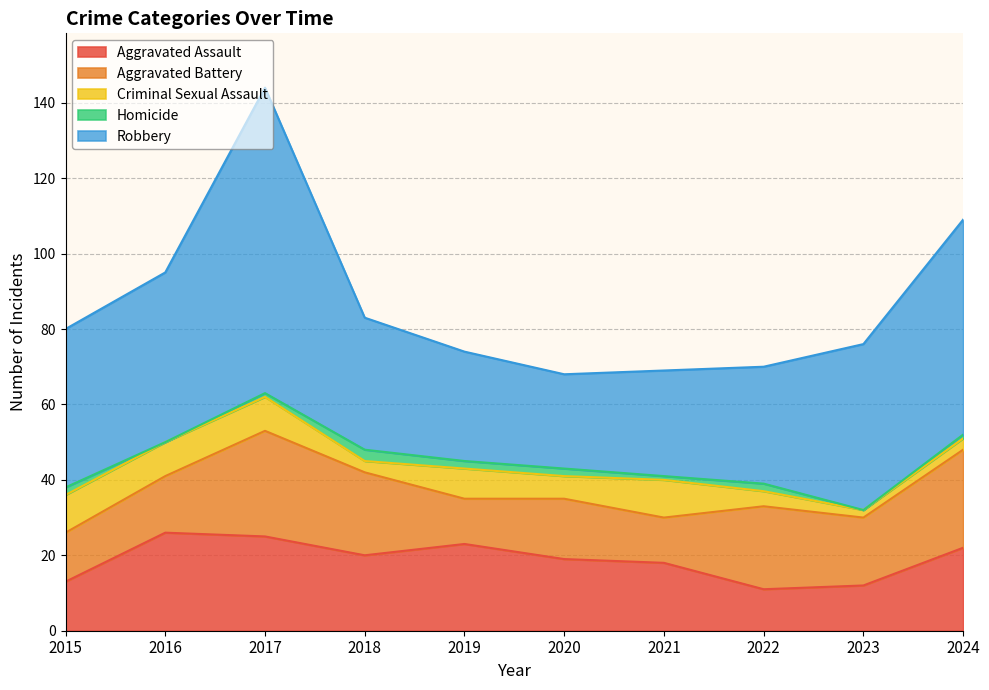

At which category is the sum across all series the highest?

2017